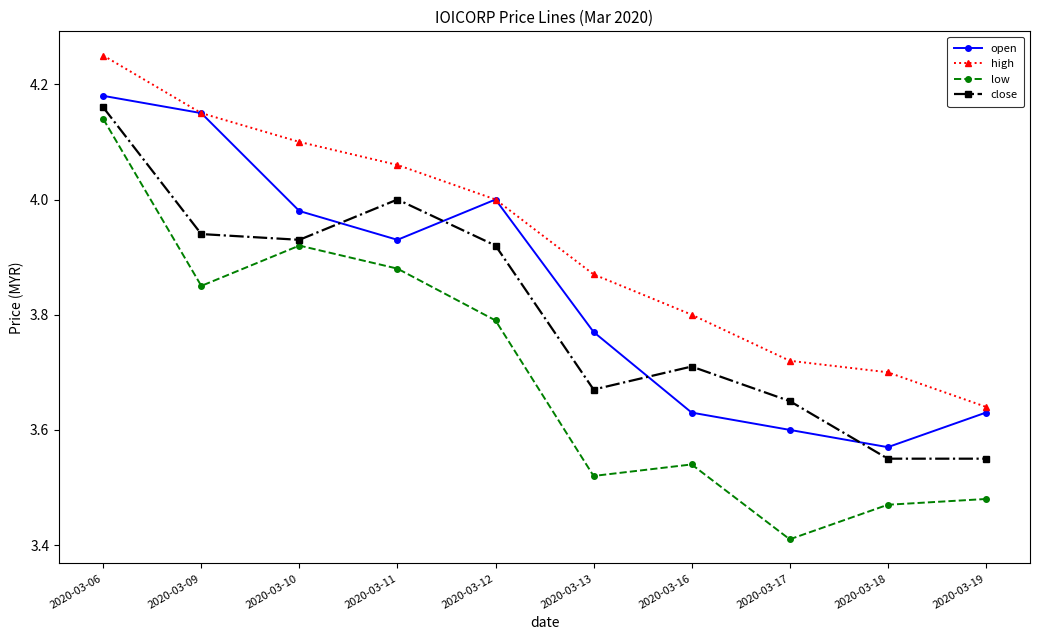

How many categories are shown in the chart?

10